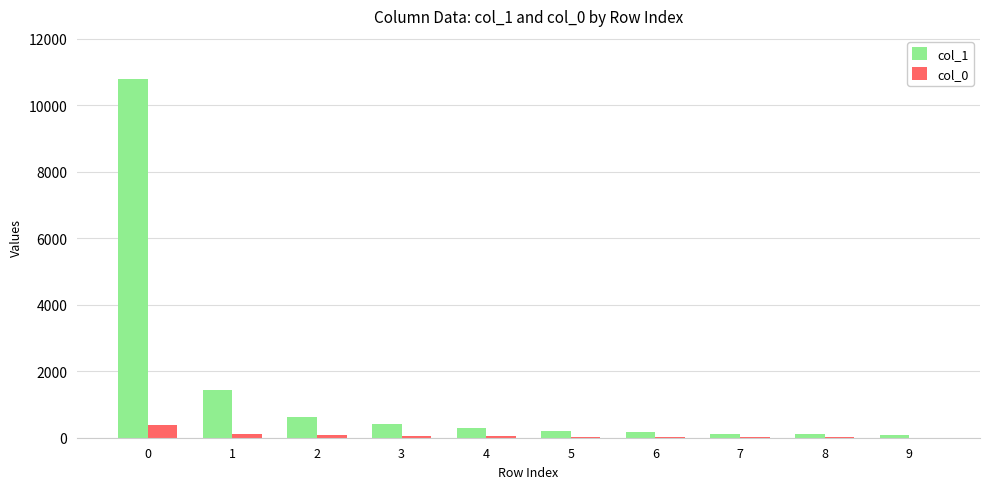

What is the average value of the col_1 series?

1425